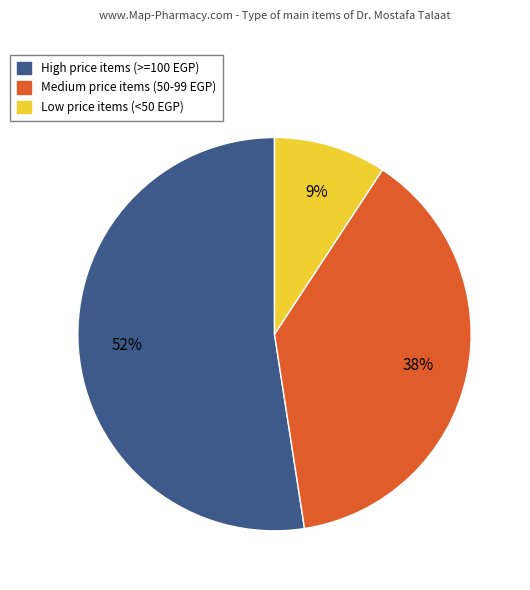

To the nearest percent, what is the difference between the largest and smallest slice percentages?

43%